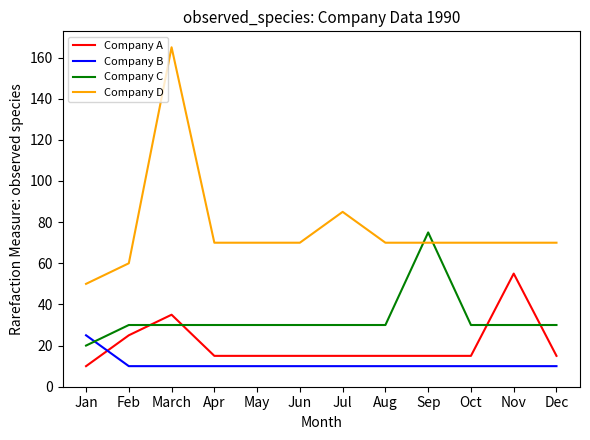

What is the total value across all series at May?

125